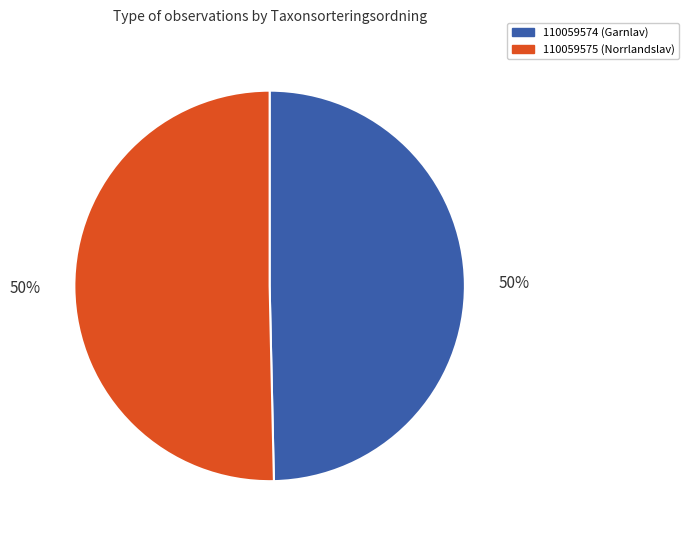

To the nearest percent, what is the average slice percentage?

50%